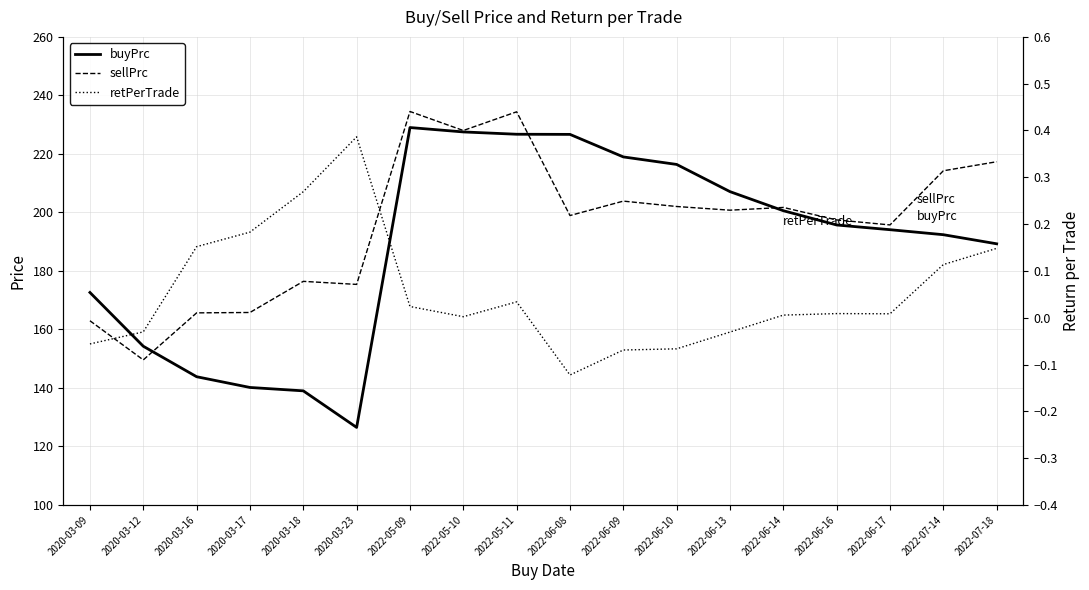

Where is the first local maximum for sellPrc?

2020-03-18